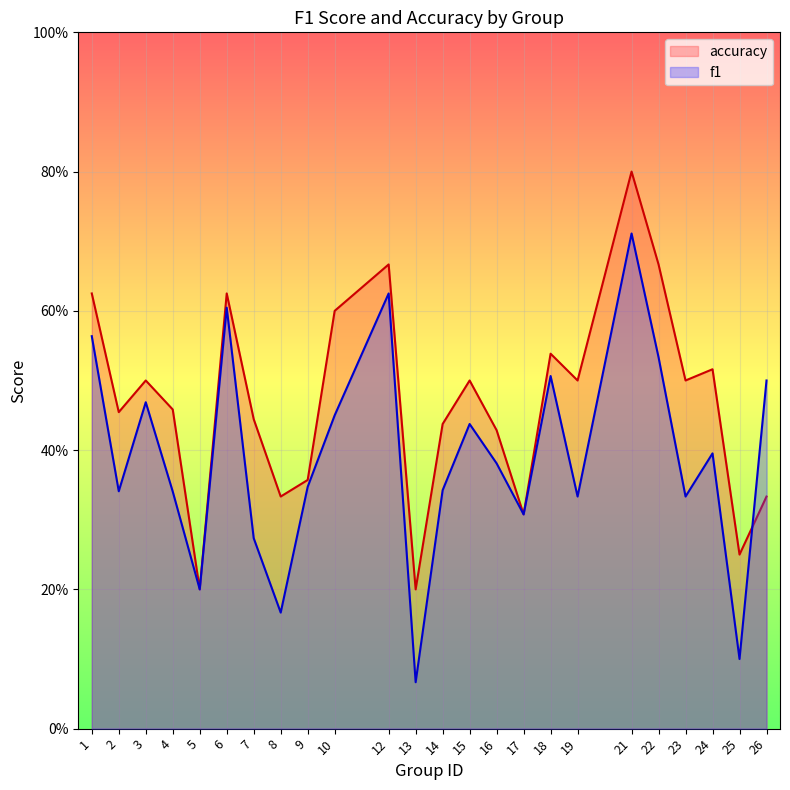

Rank the categories by f1 value from lowest to highest.

13, 25, 8, 5, 7, 17, 19, 23, 4, 2, 14, 9, 16, 24, 15, 10, 3, 26, 18, 22, 1, 6, 12, 21